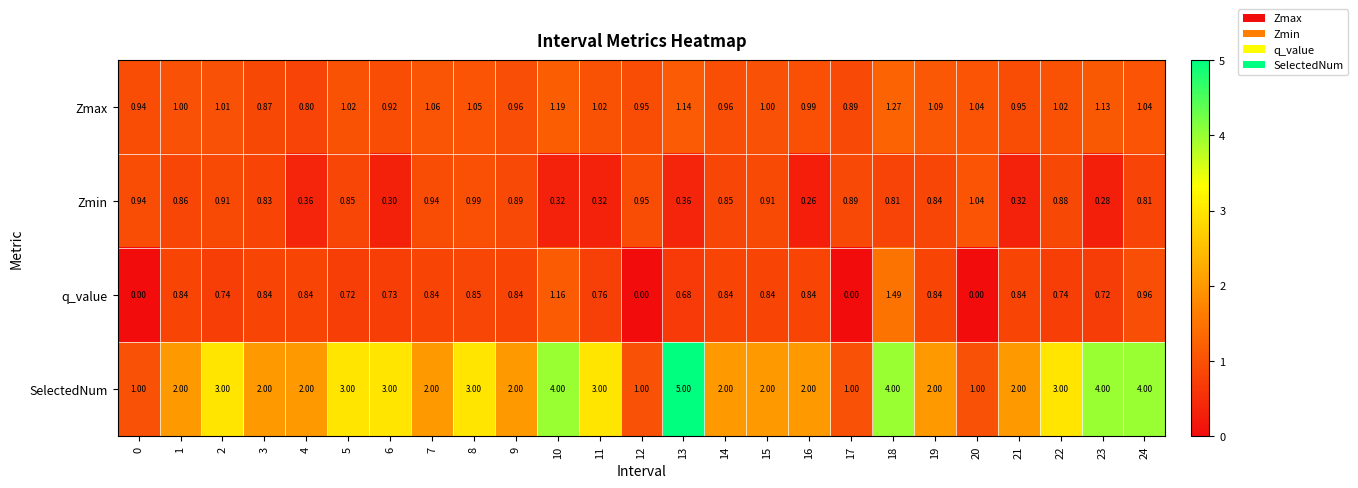

Is the value of Zmax at 19 greater than the value of Zmin at 11?

Yes